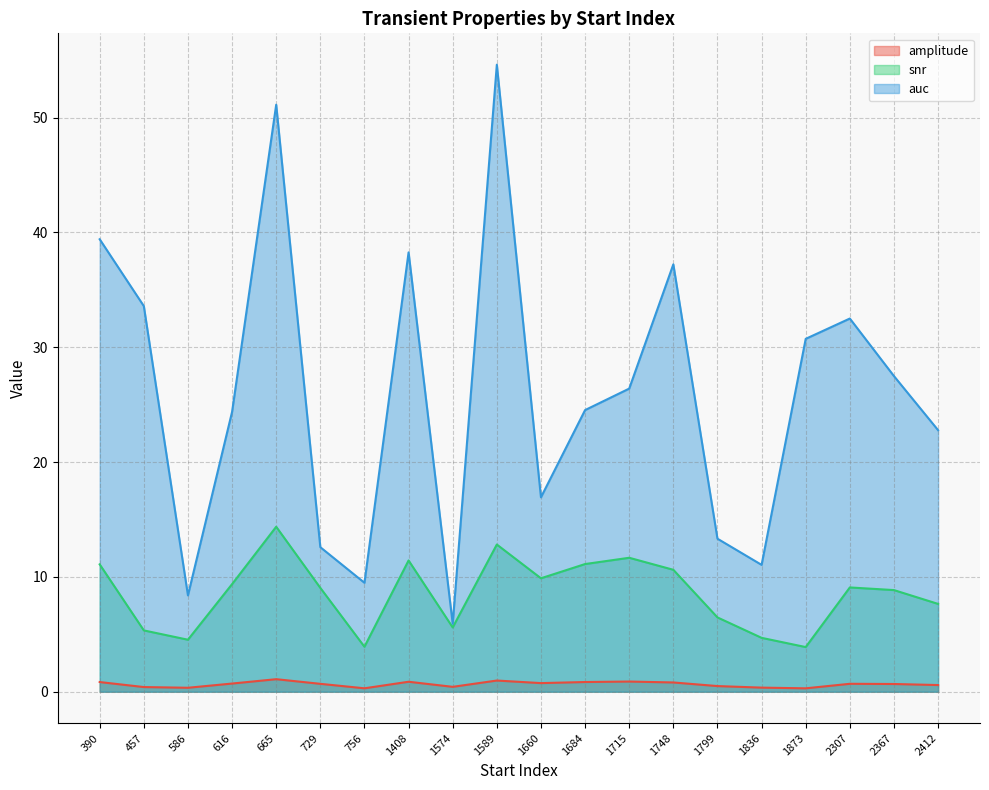

What is the difference between the maximum and second lowest values in the auc series?

46.2